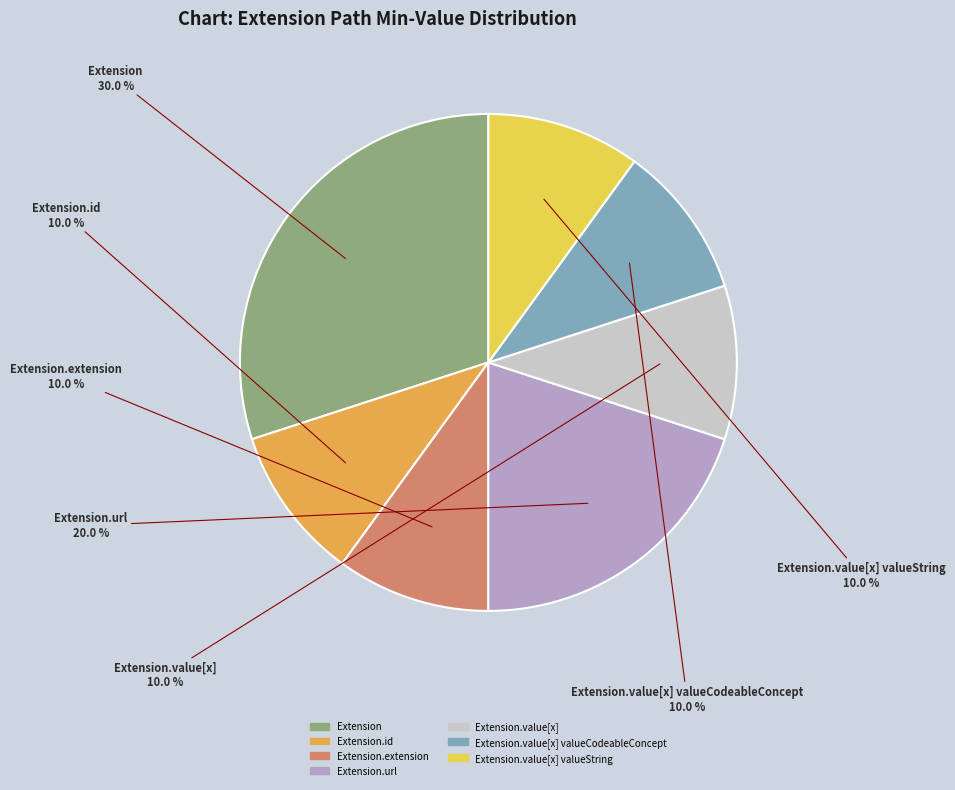

How many slices are in this pie chart?

7